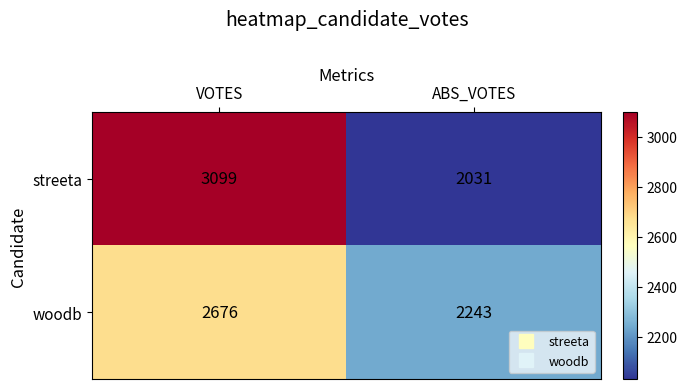

True or false: streeta has a value of 2031 at ABS_VOTES.

True